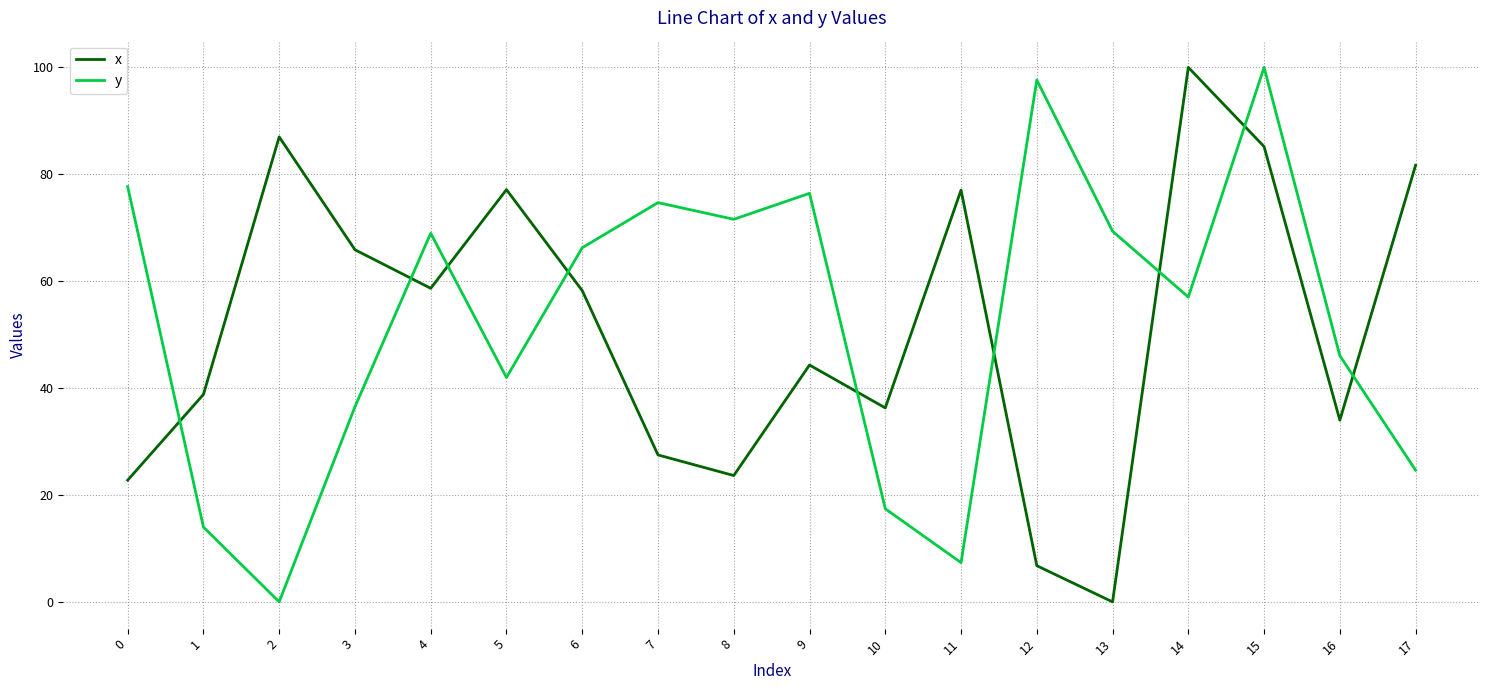

How many positive values does the x series have?

17